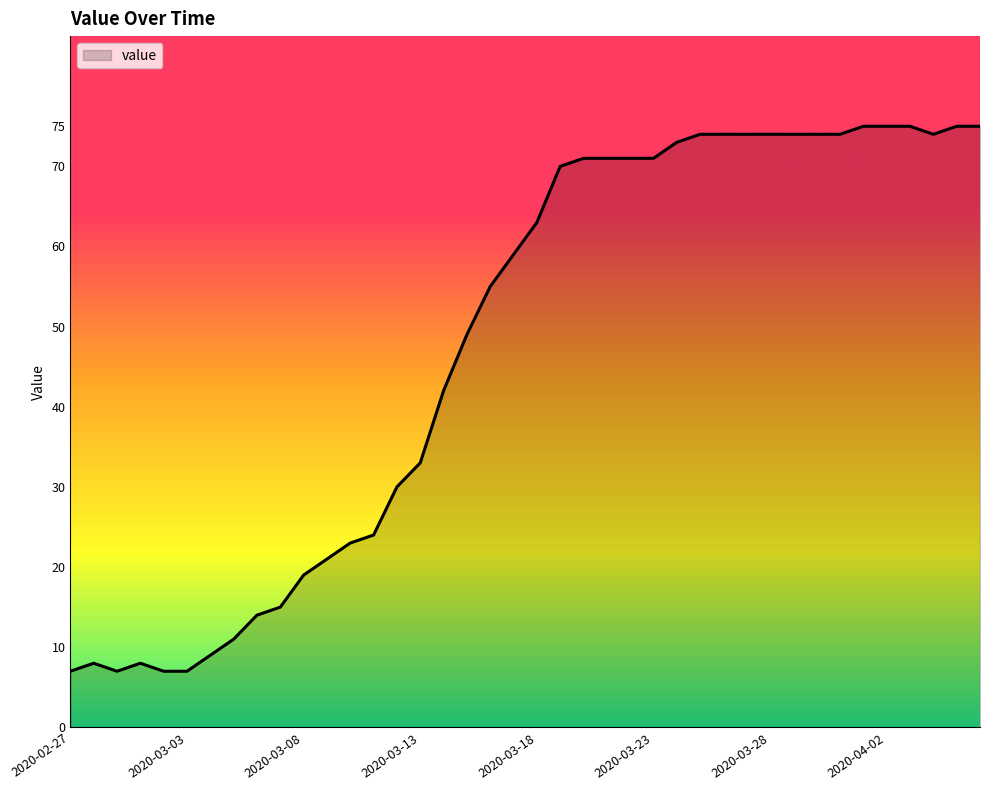

What is the greatest value displayed?

75